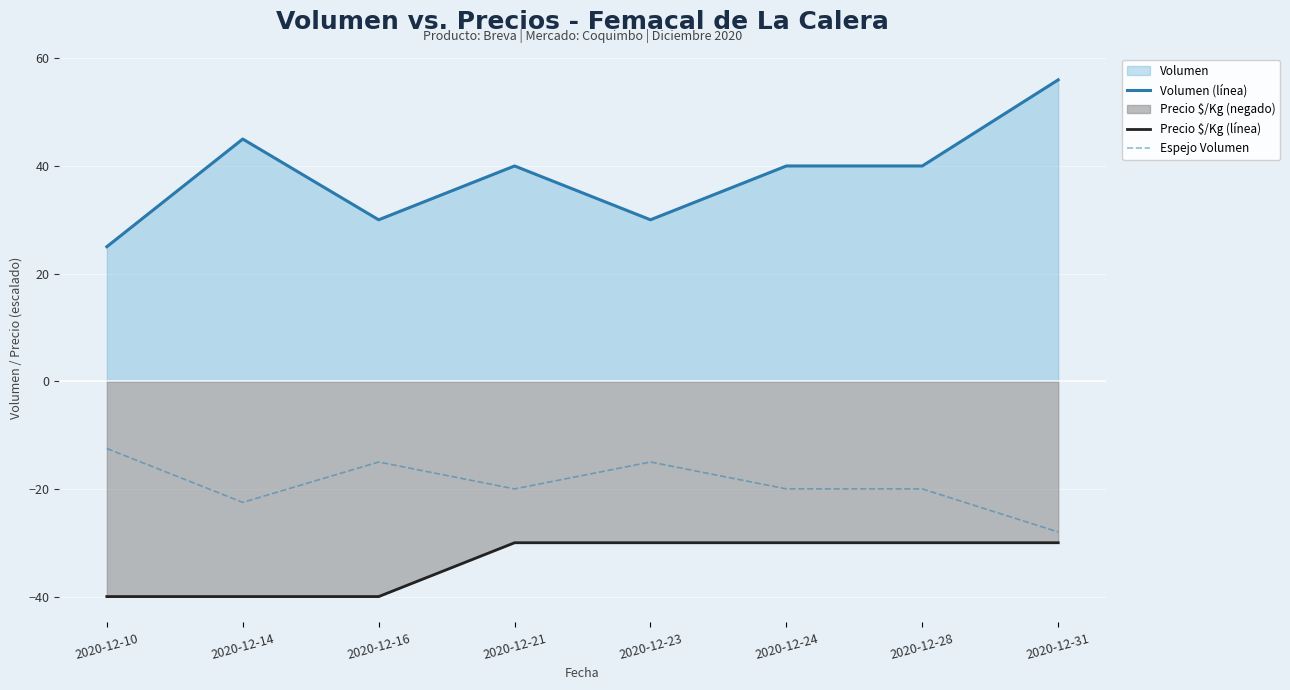

How many lines are shown in the chart?

3